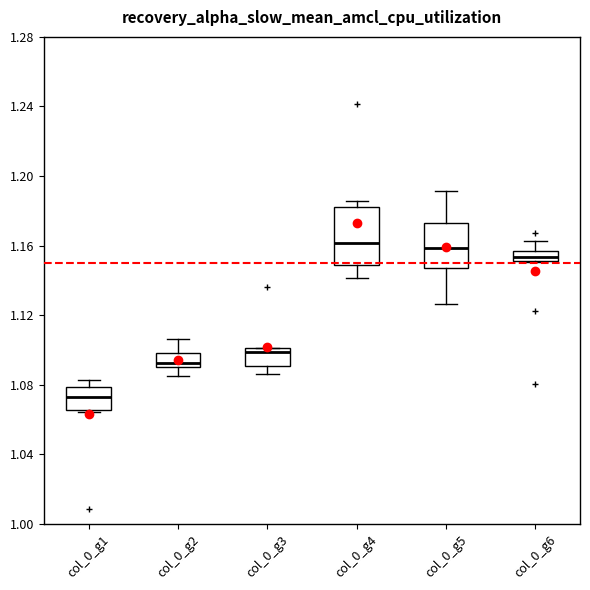

Where does the median line of the box for col_0_g4 sit on the y-axis? The values are not printed on the chart, so give them approximately, as read against the axis.

1.160